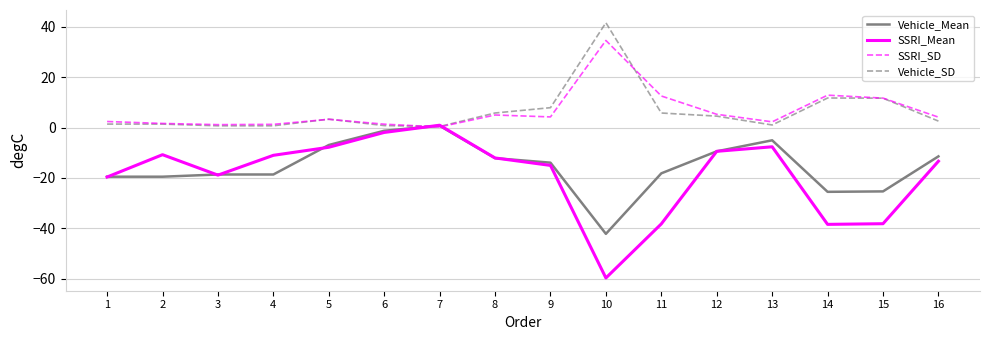

Is it true that Vehicle_SD equals 15.4 at 14?

False